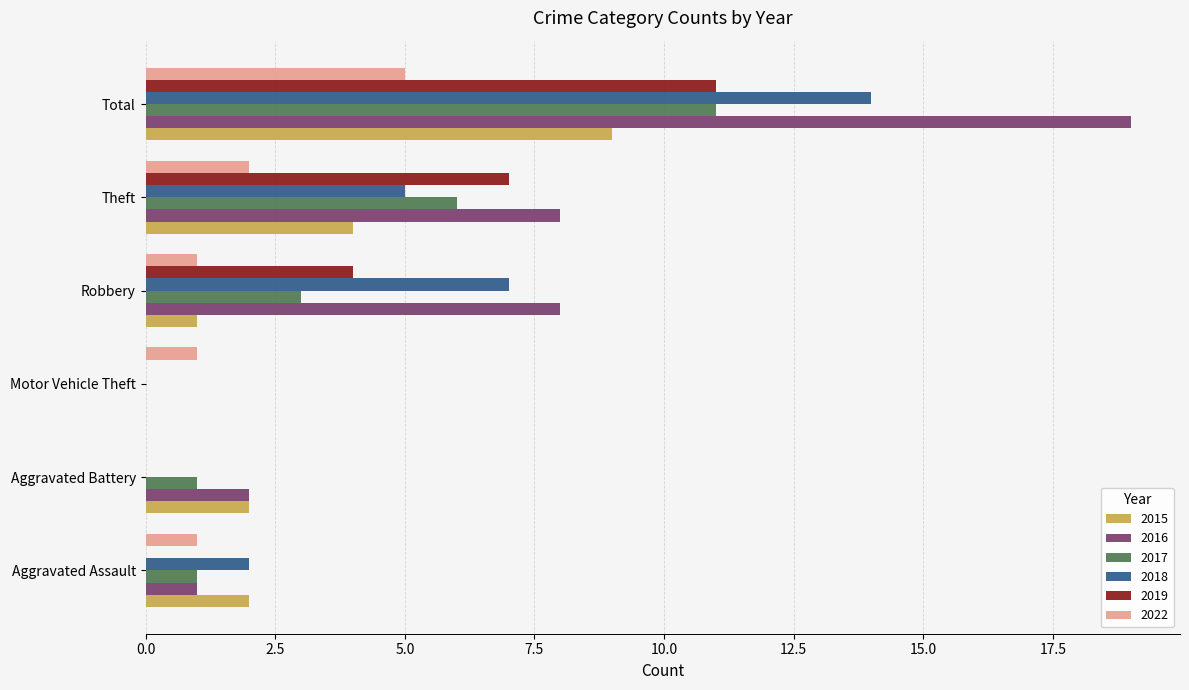

What is the total value across all series at Theft?

32